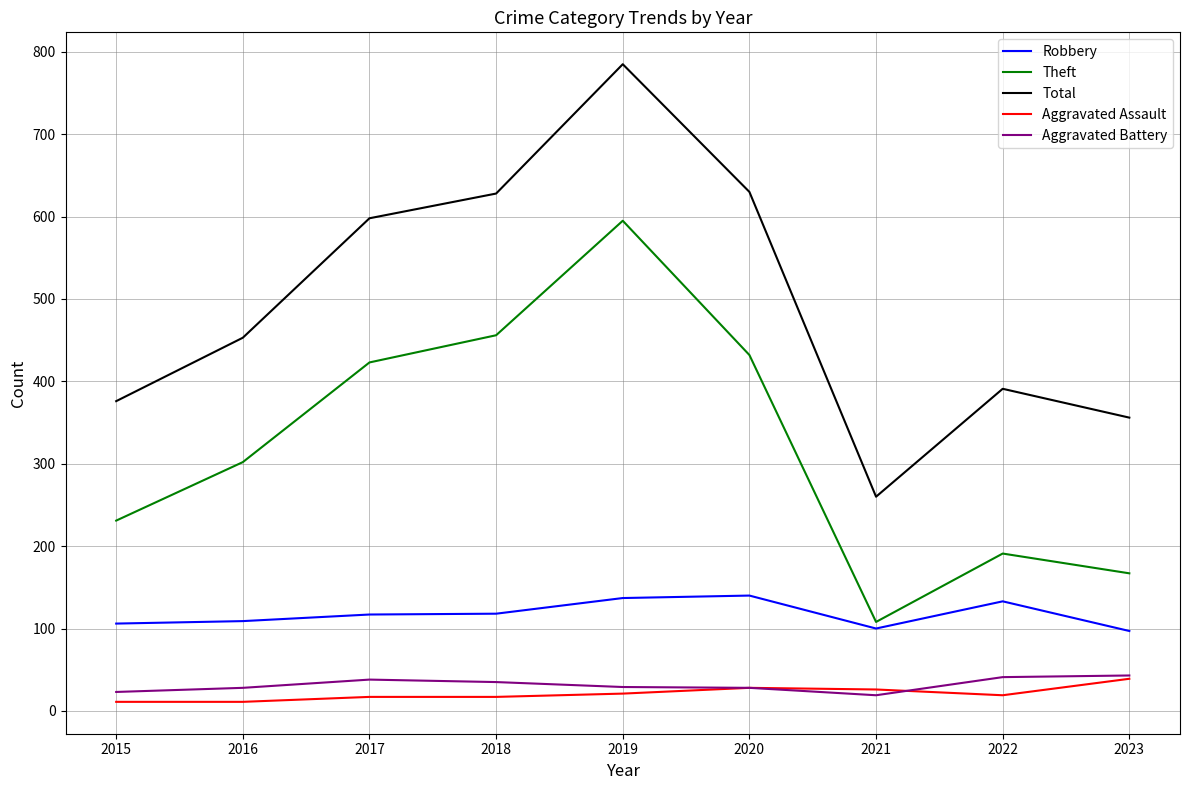

True or false: Total and Aggravated Assault cross at least once.

False